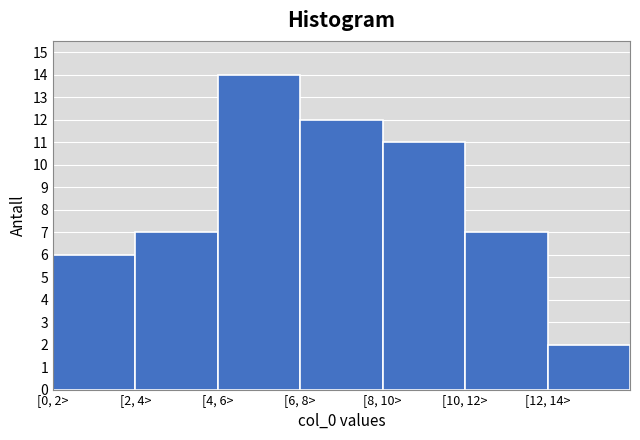

Reading right to left, transcribe all the data shown in this chart.

2	7	11	12	14	7	6